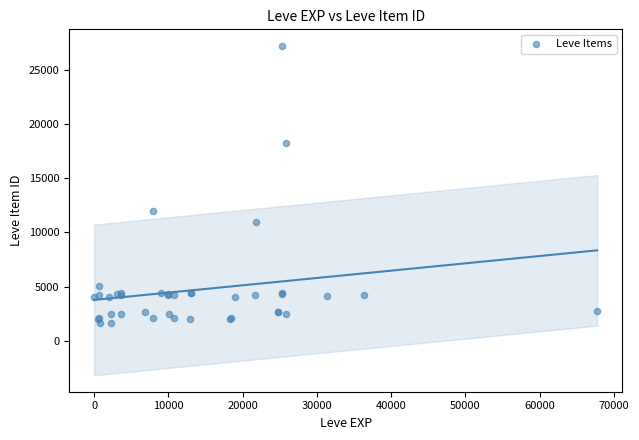

What Y value in the scatter plot is closest to 14448?

12018